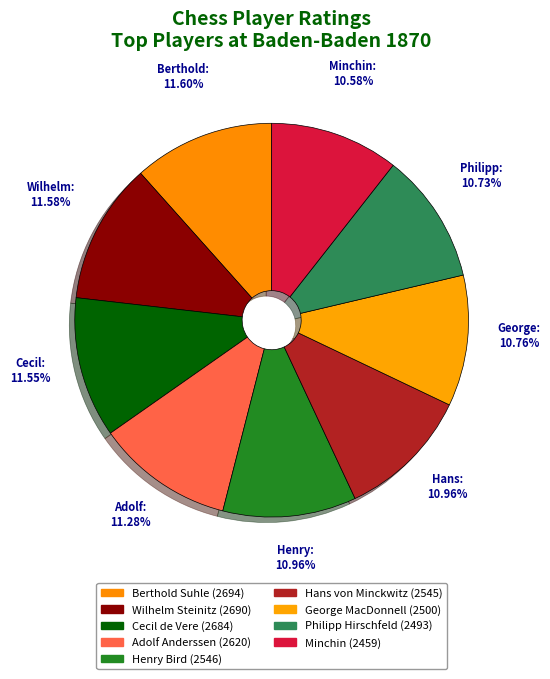

Is there a majority slice in this chart?

No